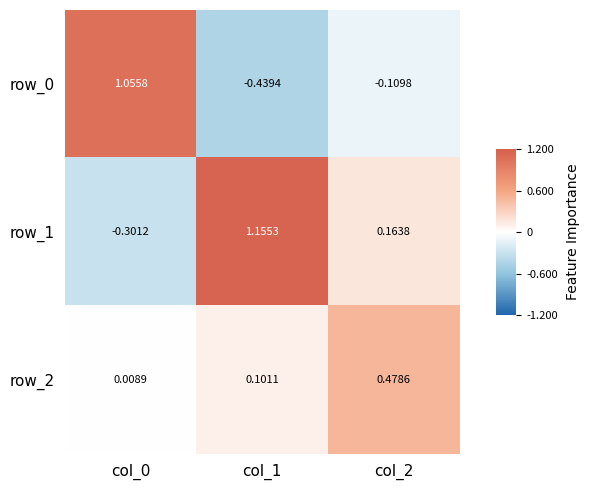

How many data points does each series have?

3